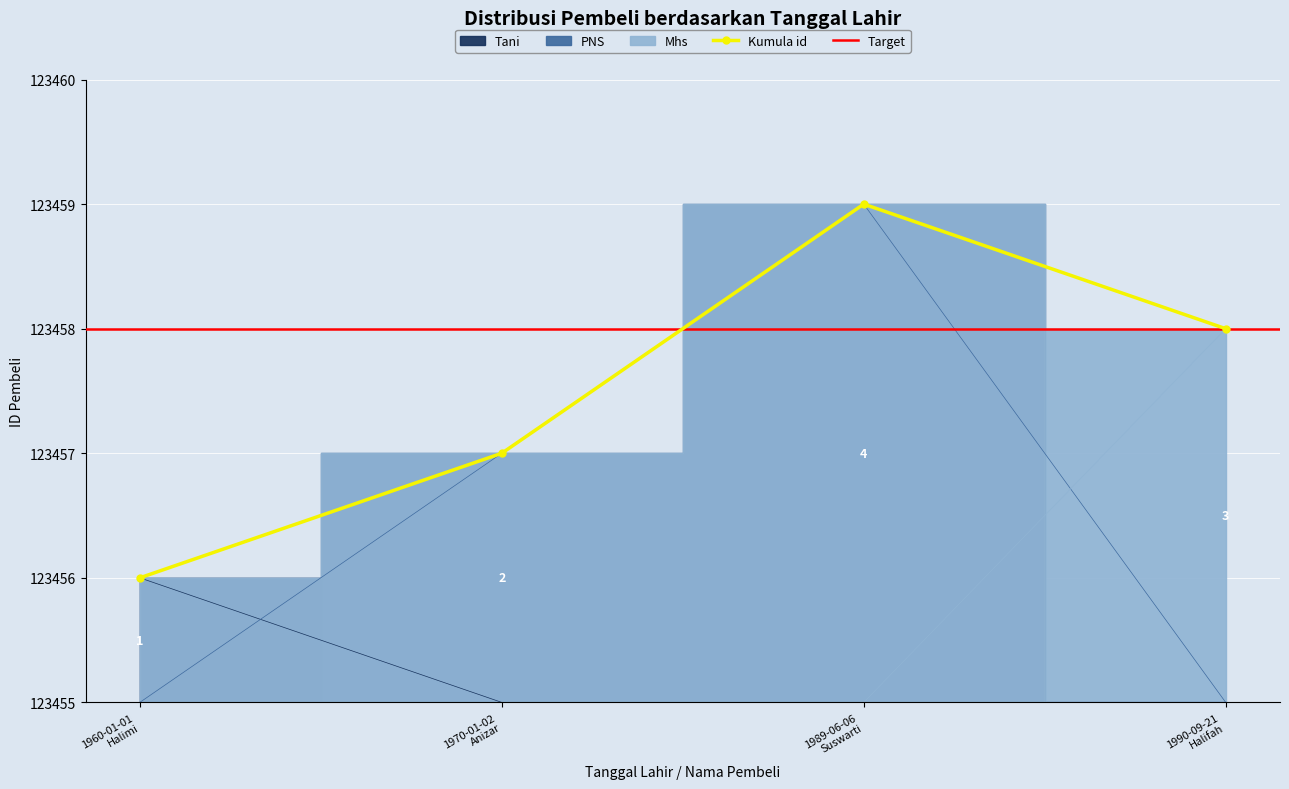

In Kumula id, how many points are higher than both neighbors (excluding endpoints)?

1